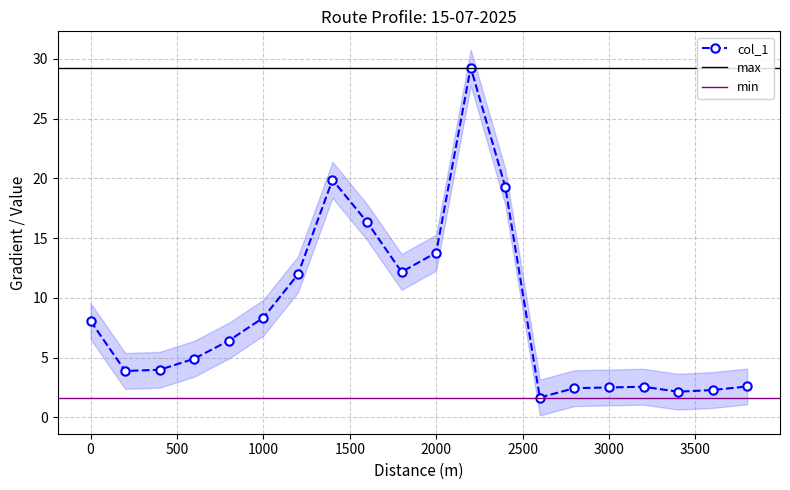

Approximately how many times larger is the value at 1800 compared to 3600?

5.3